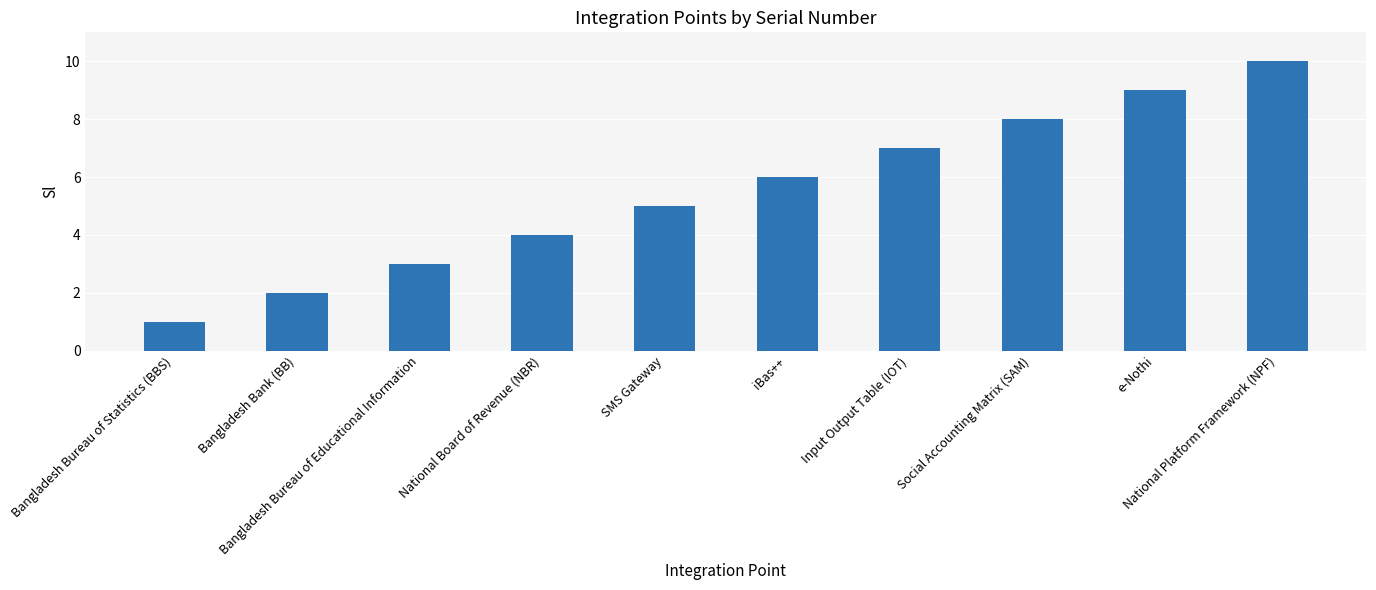

Between Input Output Table (IOT) and e-Nothi, which is larger?

e-Nothi